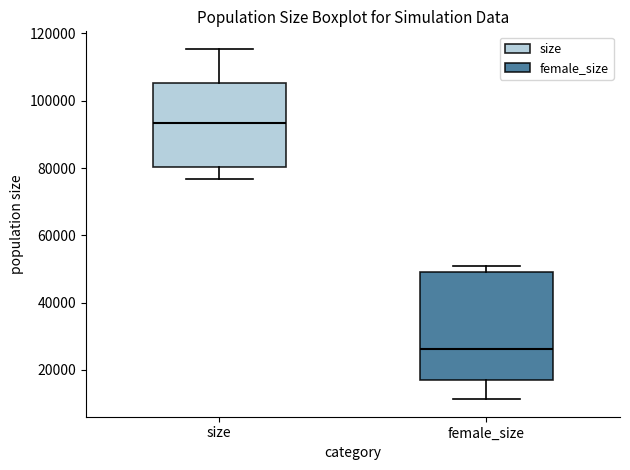

Reading left to right, transcribe this box plot: for each box, give where its median line is, the range the box spans, and where its two whiskers end, as read against the y-axis. The values are not printed on the chart, so give them approximately, as read against the axis.

size: median 94000, box 80000 to 106000, whiskers 76000 to 116000
female_size: median 26000, box 18000 to 50000, whiskers 12000 to 50000 (just above the box's upper edge)